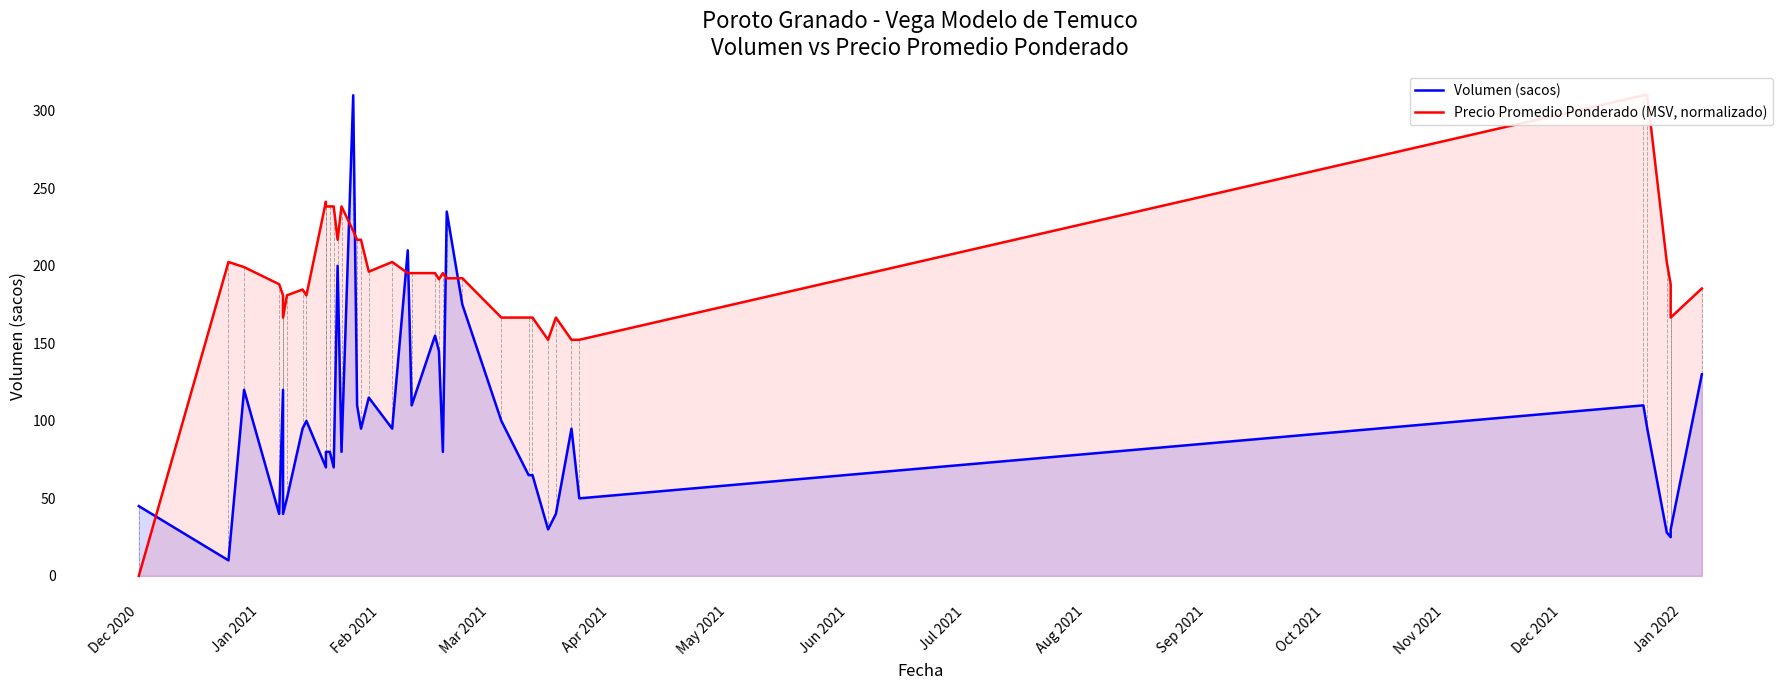

Does the chart have visible grid lines?

No